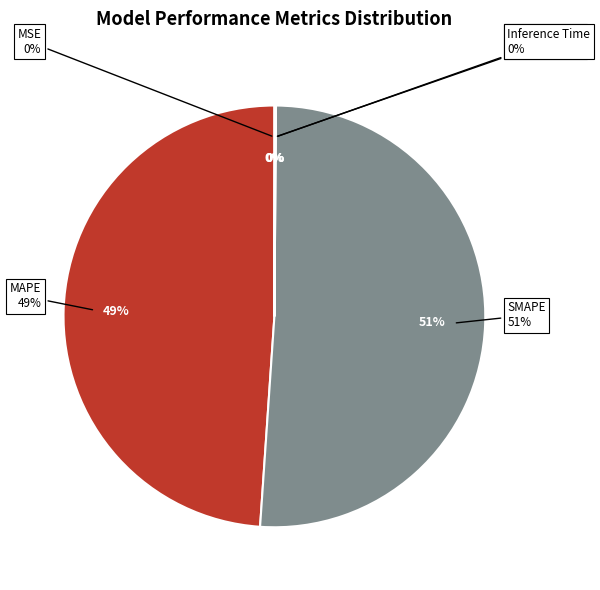

Is it true that MSE is 15% of the pie?

False